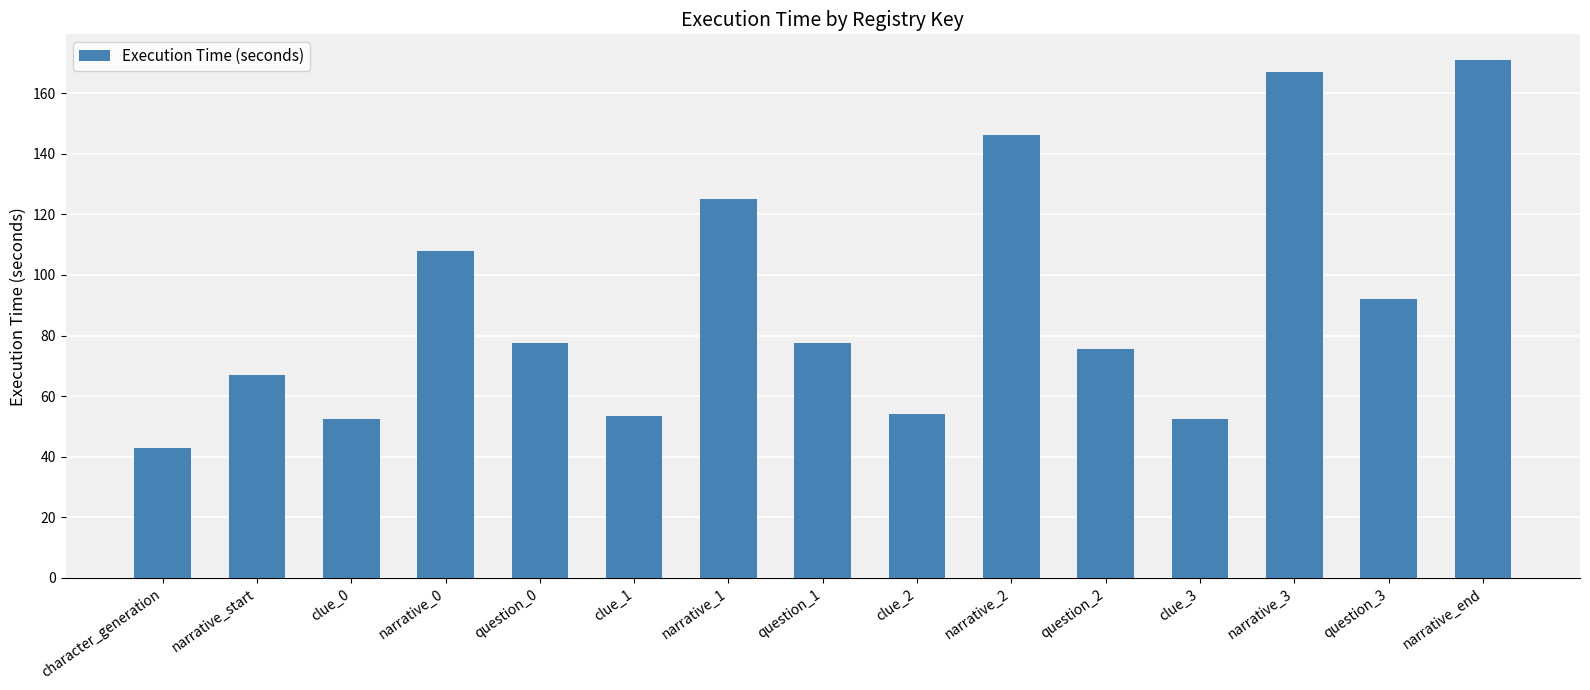

True or false: the data shows 54.1 at clue_2.

True